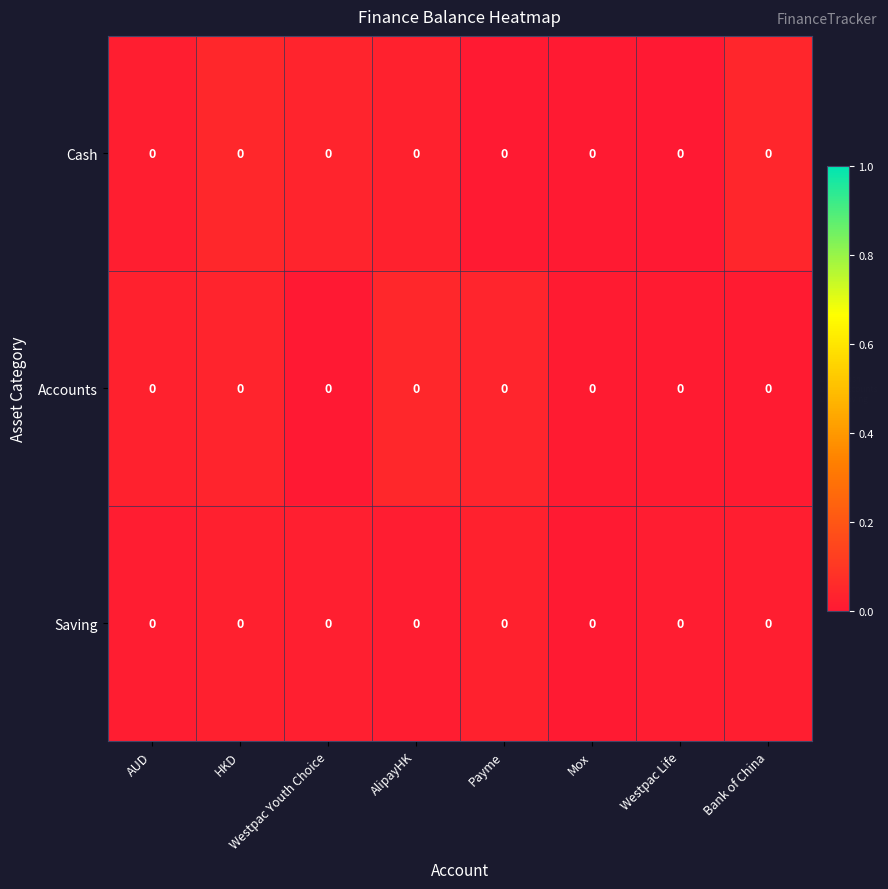

List the series in order of their overall mean, lowest first.

Saving, Accounts, Cash